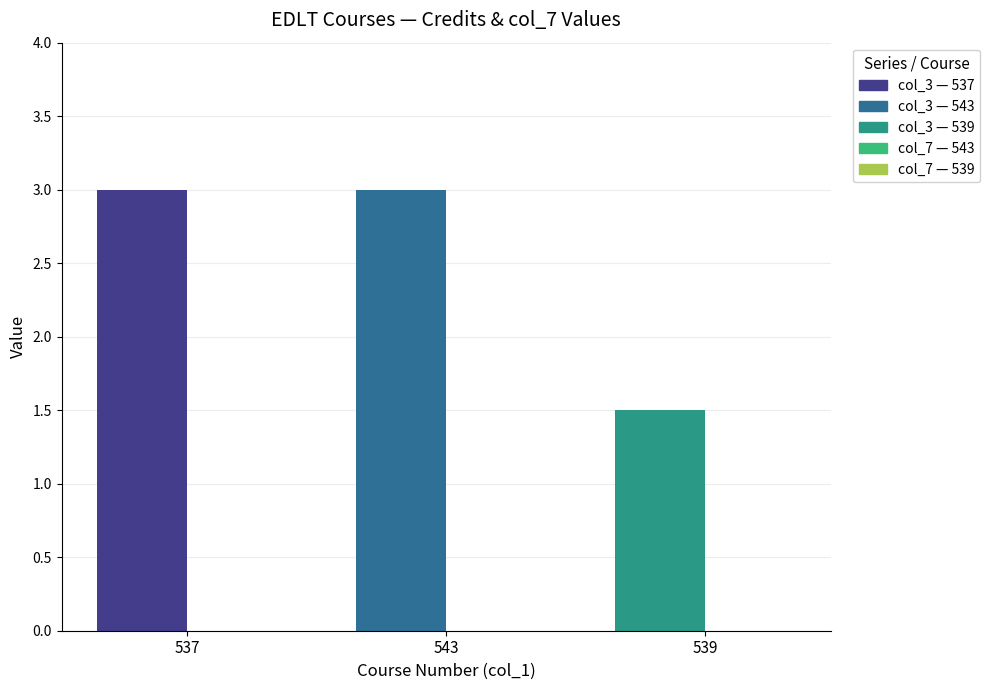

Between 539 and 537, which is larger?

537